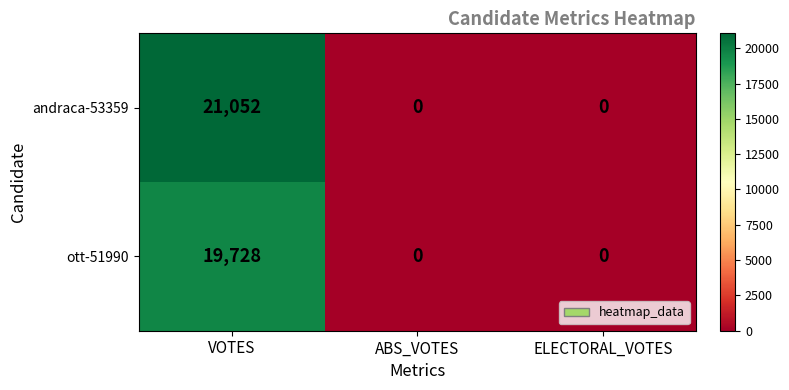

Which series has the largest total across all categories?

andraca-53359